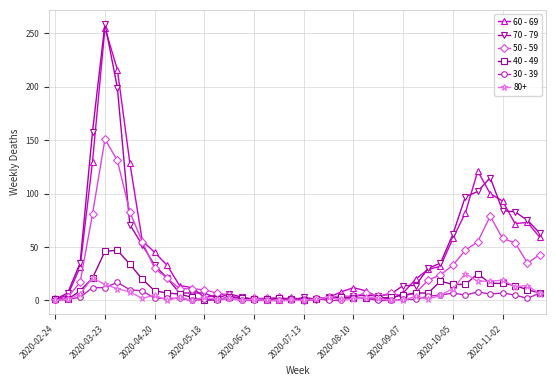

Which series has the widest spread of values?

70 - 79